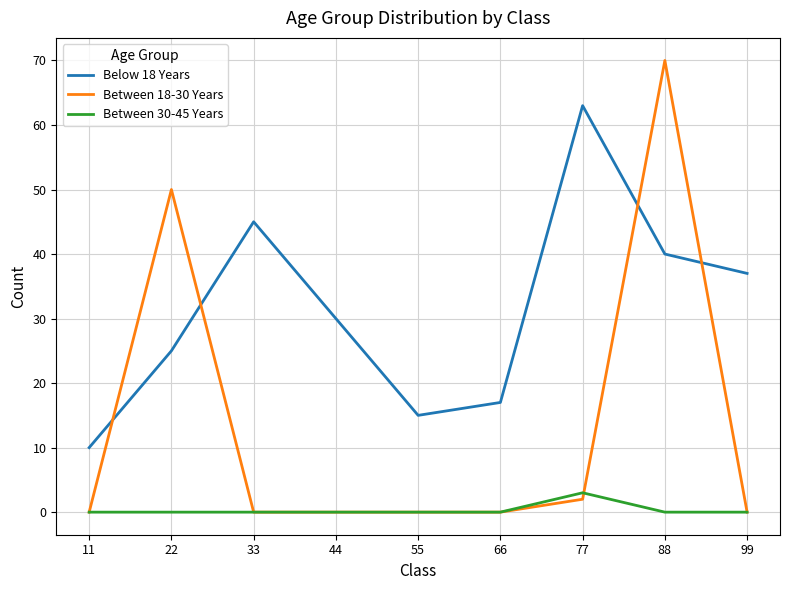

List the labels in order of Below 18 Years value, largest first.

77, 33, 88, 99, 44, 22, 66, 55, 11